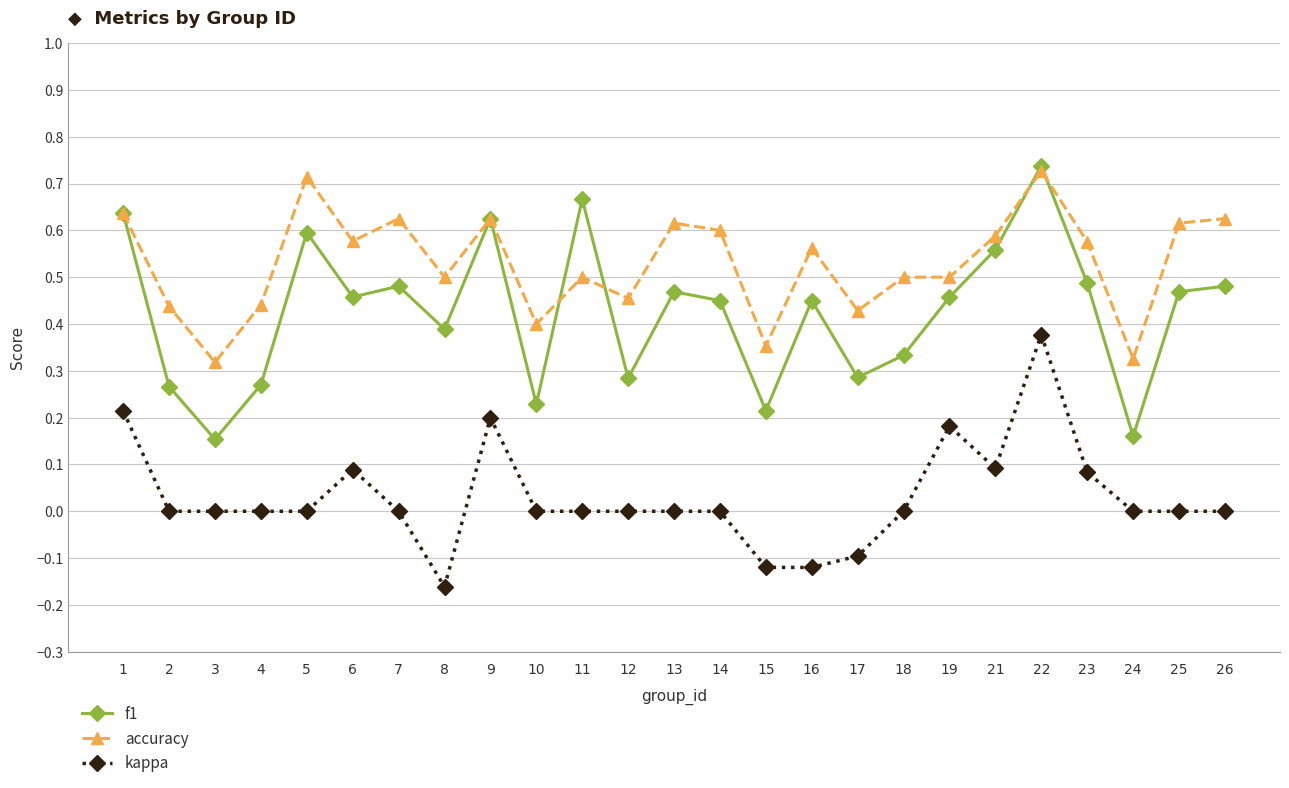

Which series changed the most between 23 and 24?

f1